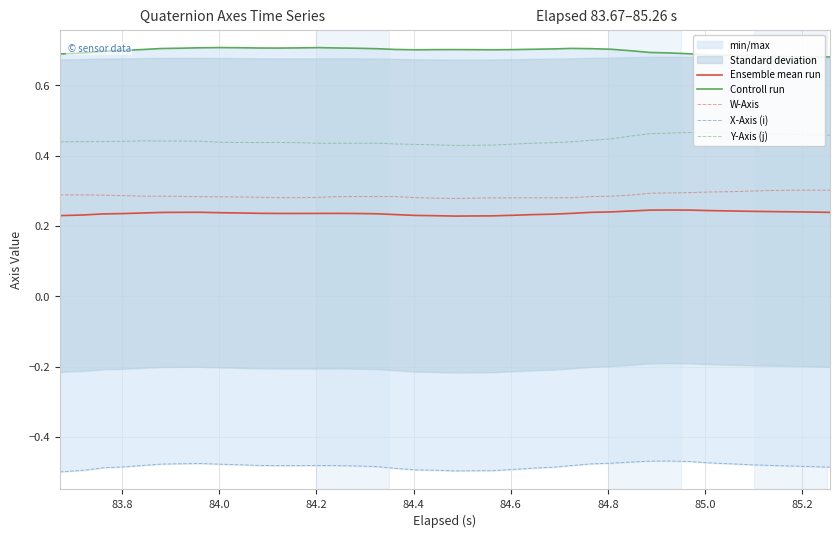

True or false: Ensemble mean run and W-Axis intersect in this chart.

False